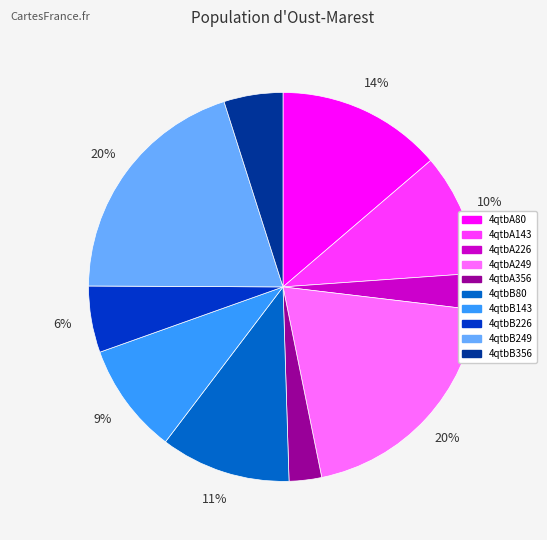

How many segments does this pie chart have?

10